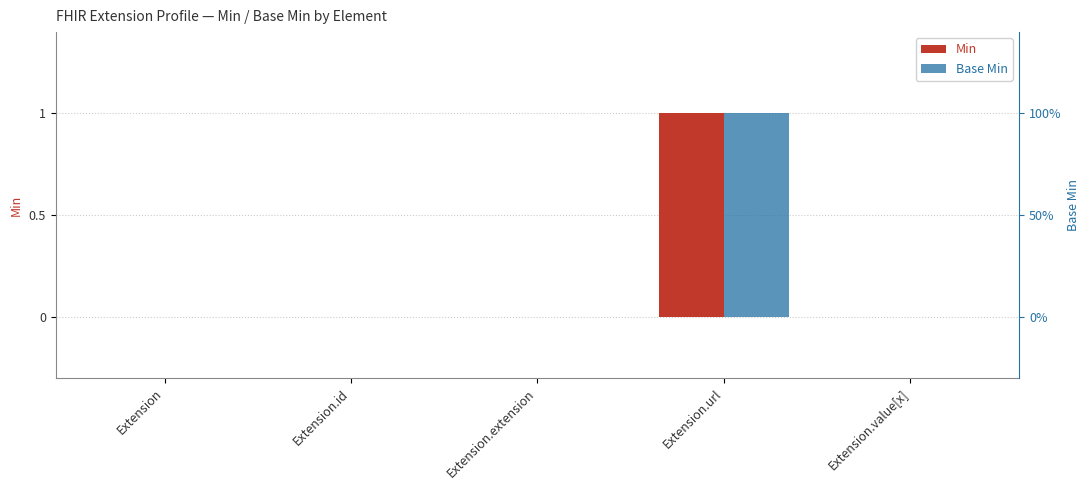

Which series has the widest spread of values?

Min